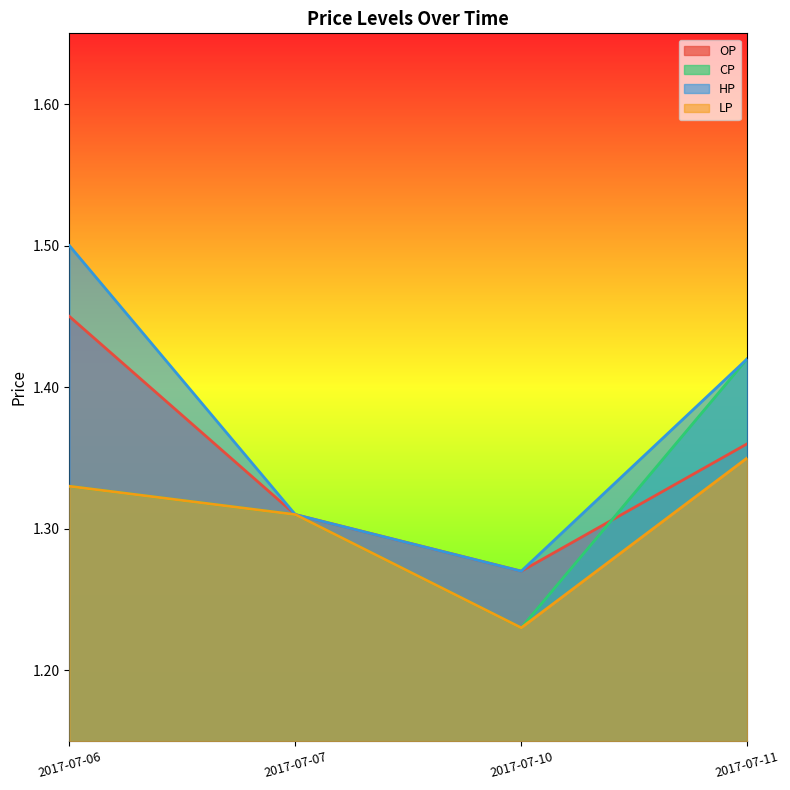

Rank the categories by OP value from highest to lowest.

2017-07-06, 2017-07-11, 2017-07-07, 2017-07-10